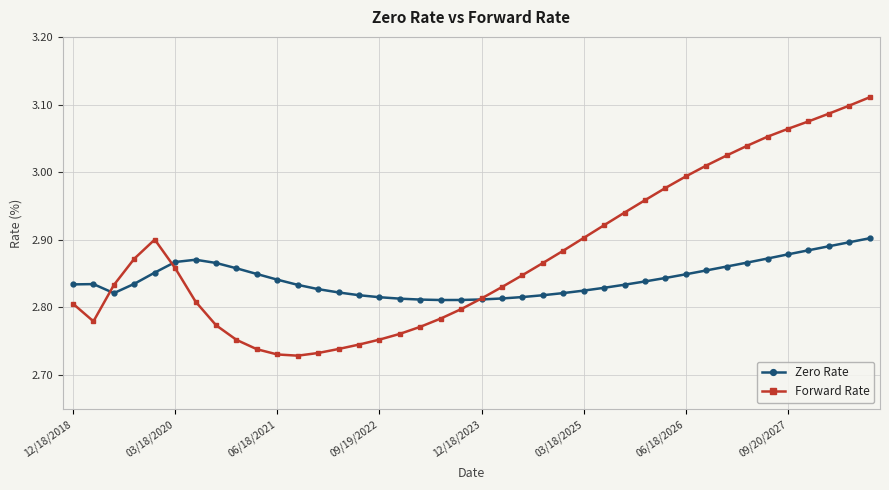

Count the Zero Rate values in the range 2 to 3.

40